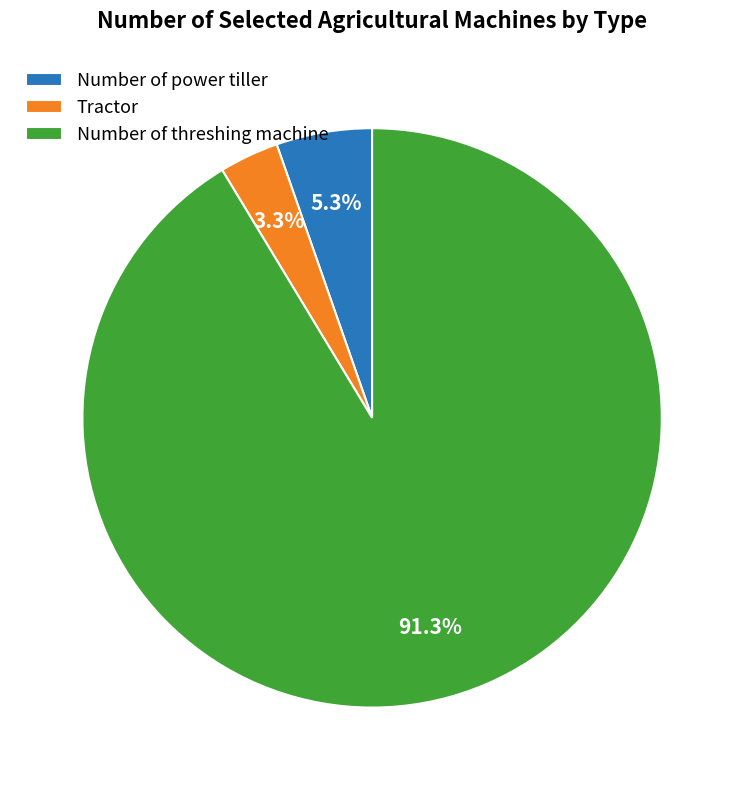

Which has a higher value, Number of threshing machine or Number of power tiller?

Number of threshing machine